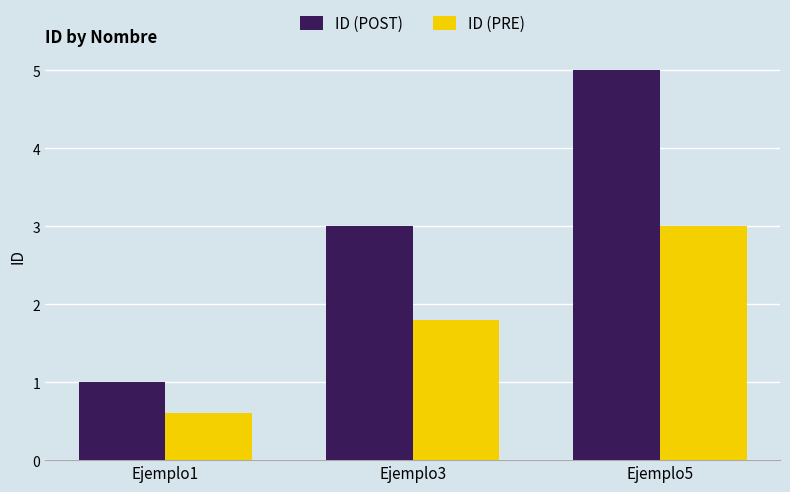

What is the smallest value displayed?

0.6